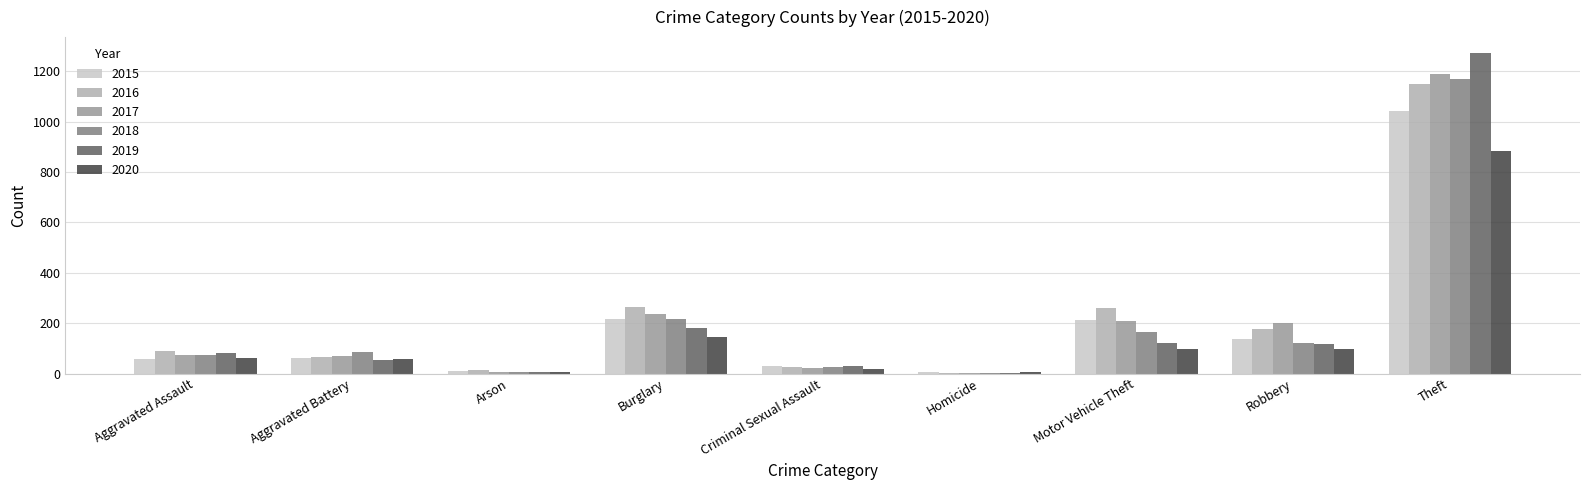

What is the sum of all 2020 values?

1373